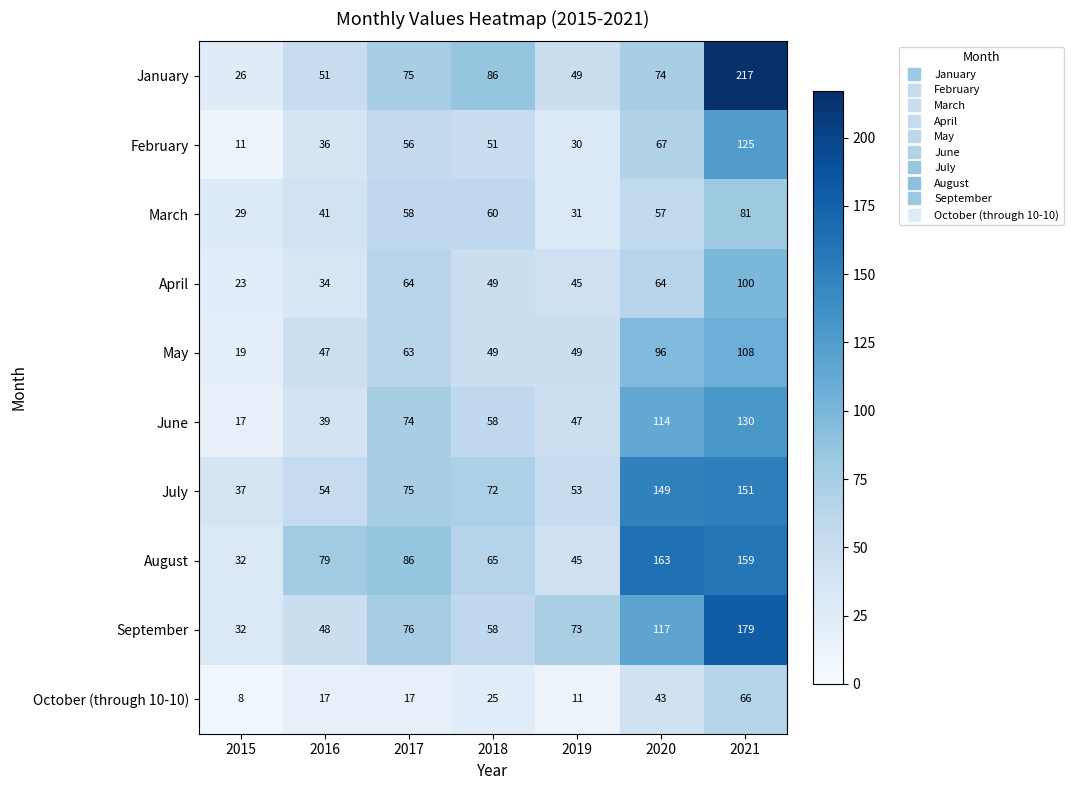

At which category does the chart reach its minimum across all series?

2015